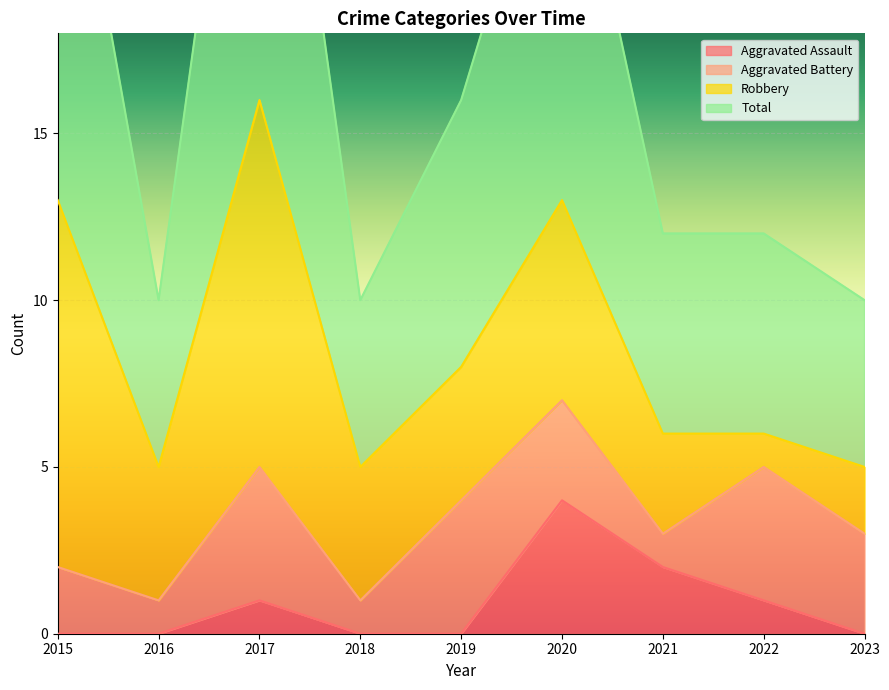

Which category has the highest value in the Total series?

2017